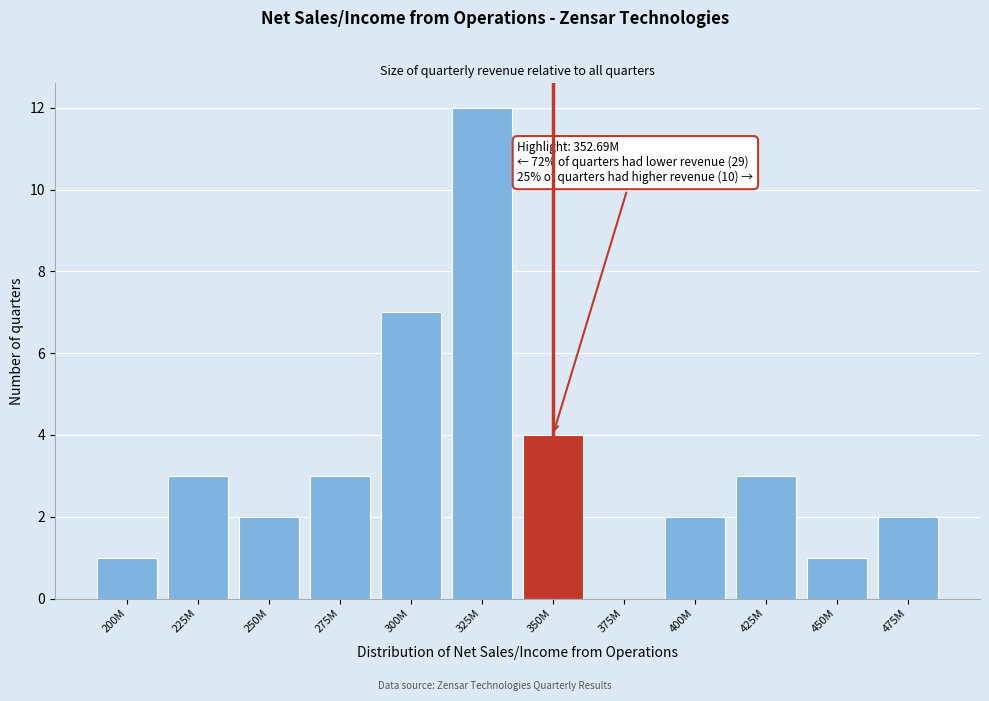

Reading right to left, extract all data points from this chart.

475M=2	450M=1	425M=3	400M=2	375M=0	350M=4	325M=12	300M=7	275M=3	250M=2	225M=3	200M=1